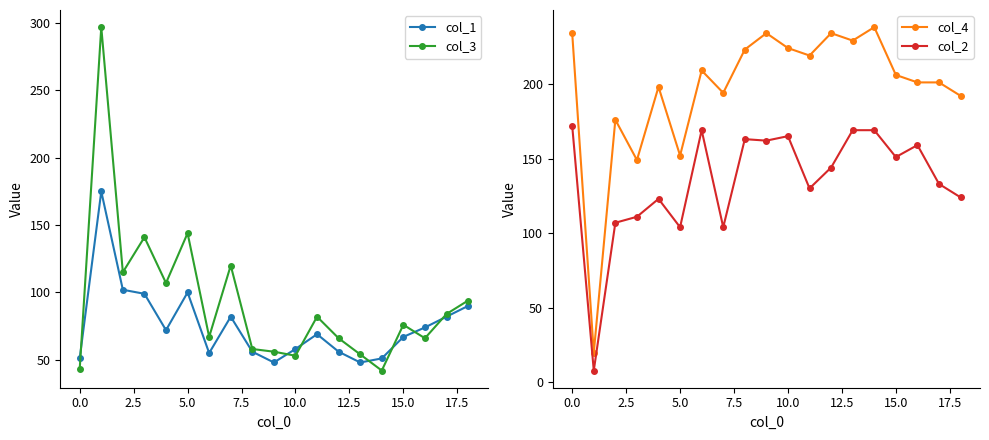

What is the highest value of the col_2 series?

172